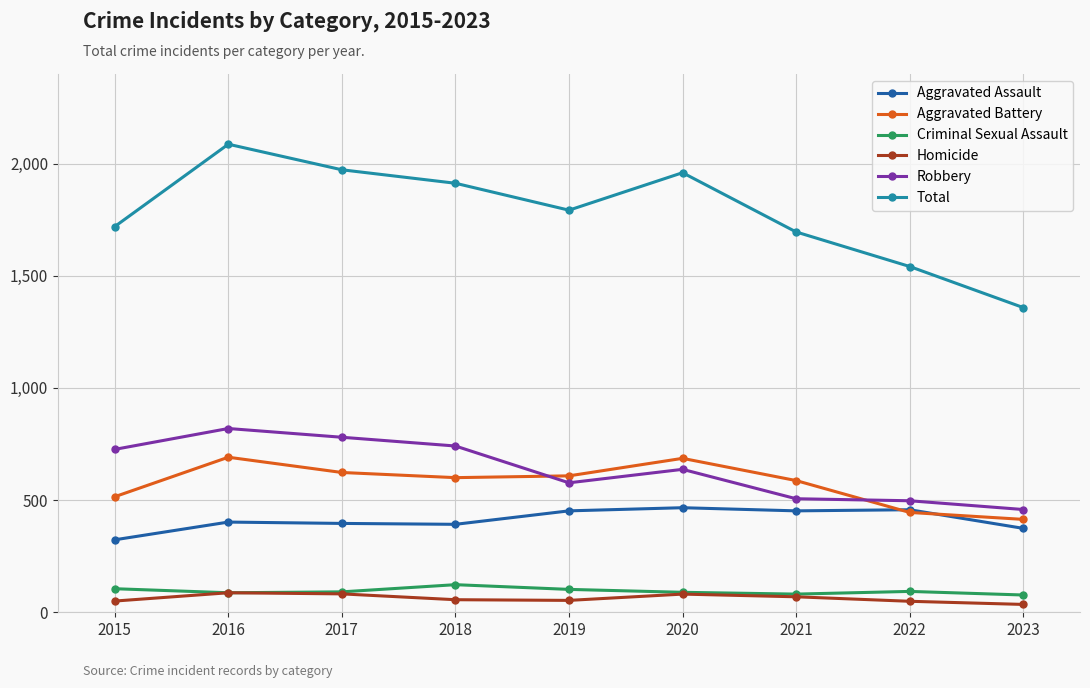

True or false: Criminal Sexual Assault and Total cross at least once.

False